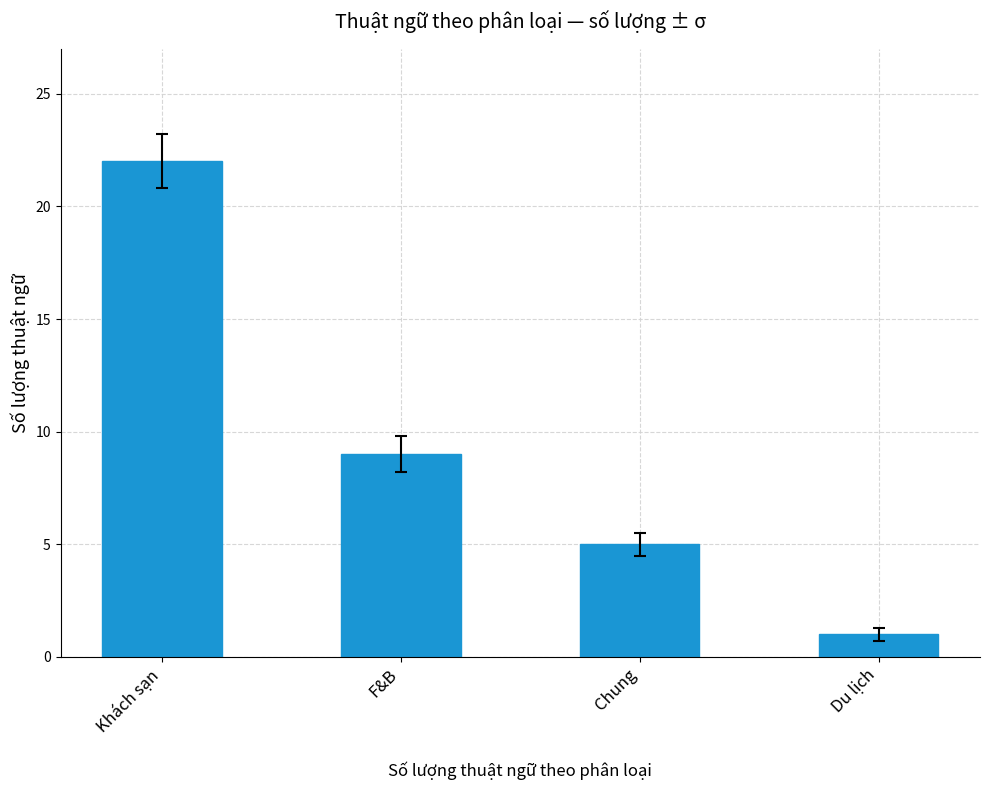

The chart shows a value of 32 at Khách sạn. True or false?

False